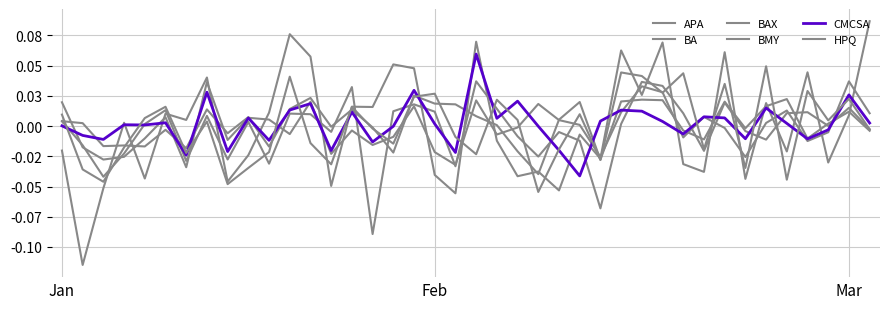

Is this an area chart (filled region under the line)?

No